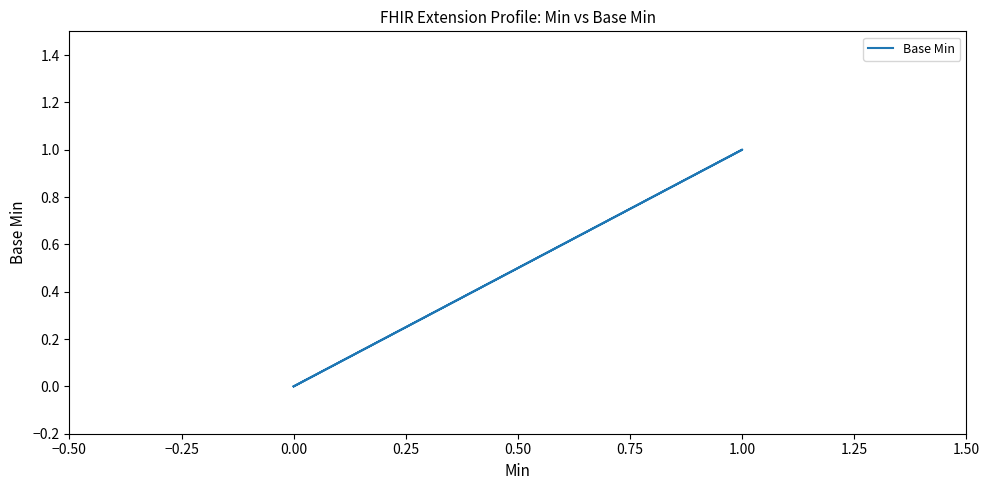

How many points are higher than both their immediate neighbors (excluding endpoints)?

1